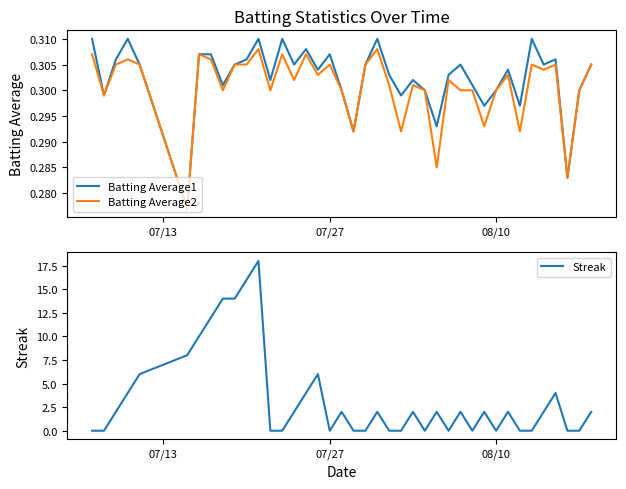

Which series has the largest total across all categories?

Streak